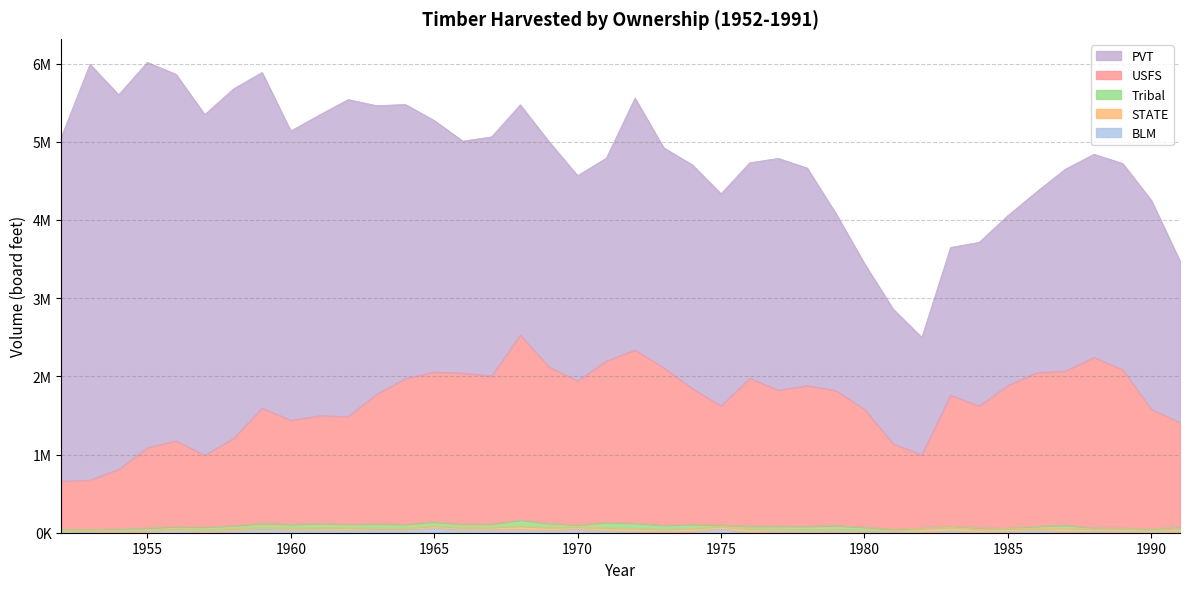

Where is the first local maximum for STATE?

1953